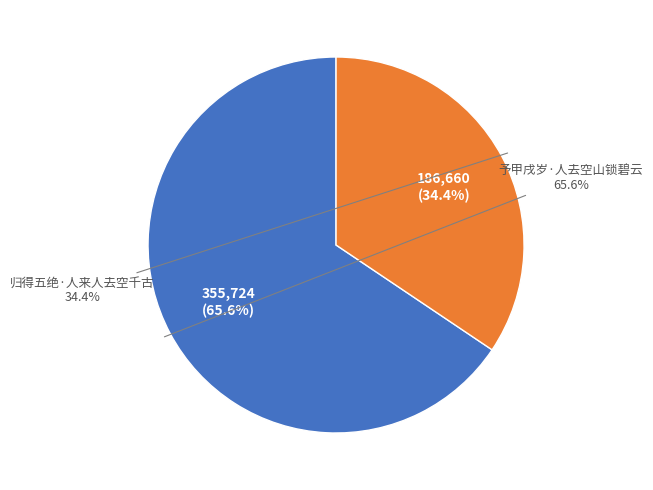

Is it true that 归得五绝·人来人去空千古 is 48% of the pie?

False